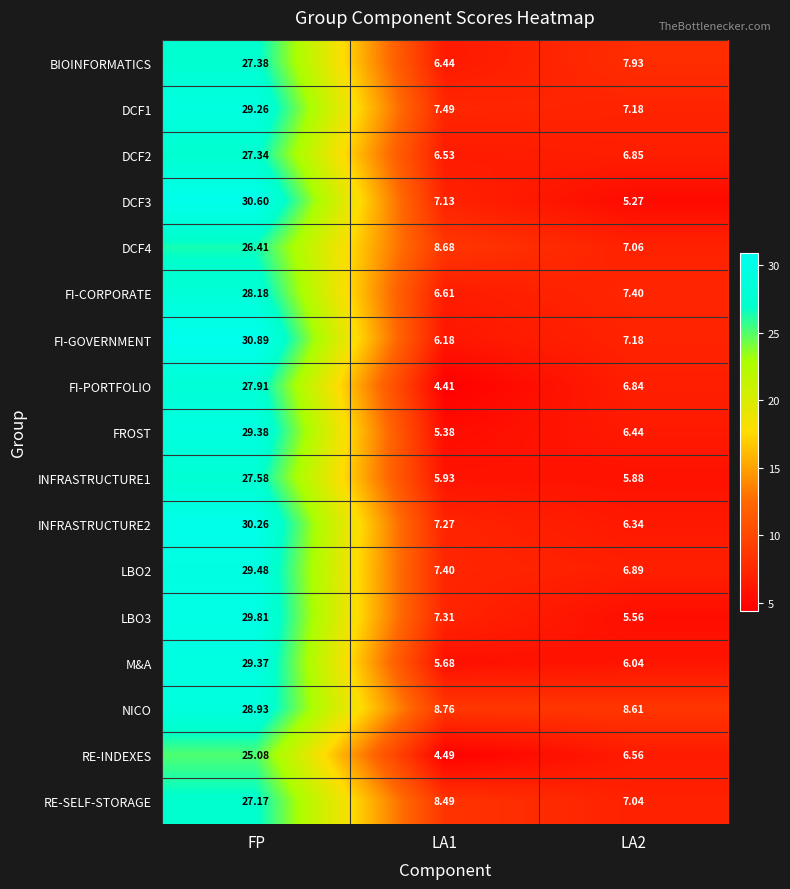

Between LA1 and LA2, which series saw the biggest shift?

FI-PORTFOLIO